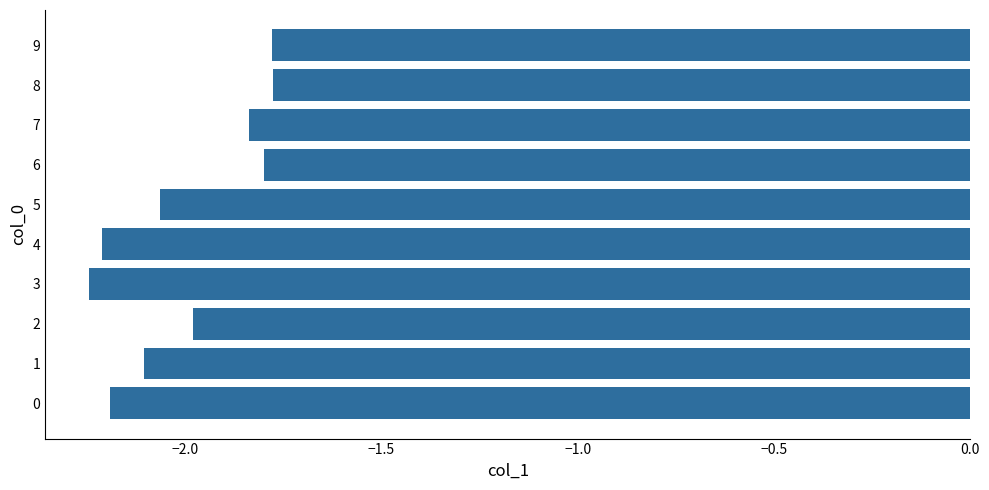

What is the difference between the second highest and minimum values?

0.5